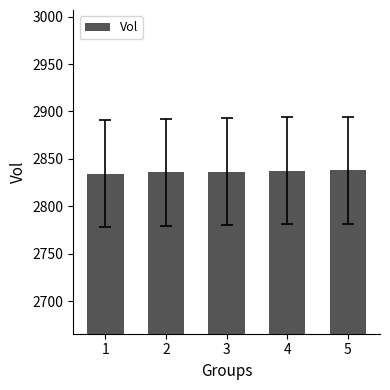

What is the sum of the values at 2 and 1?

5670.2